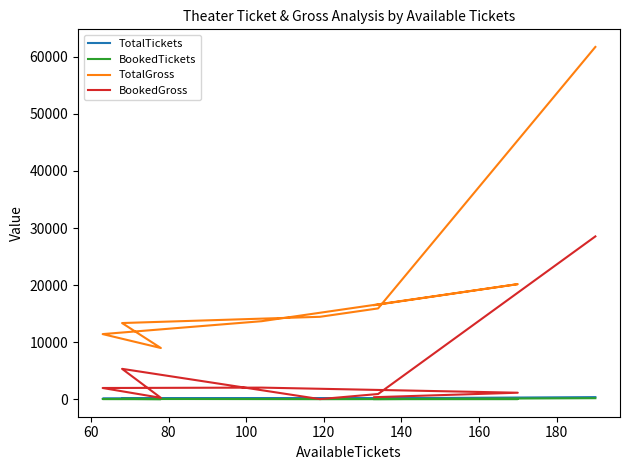

Which series has the largest total across all categories?

TotalGross